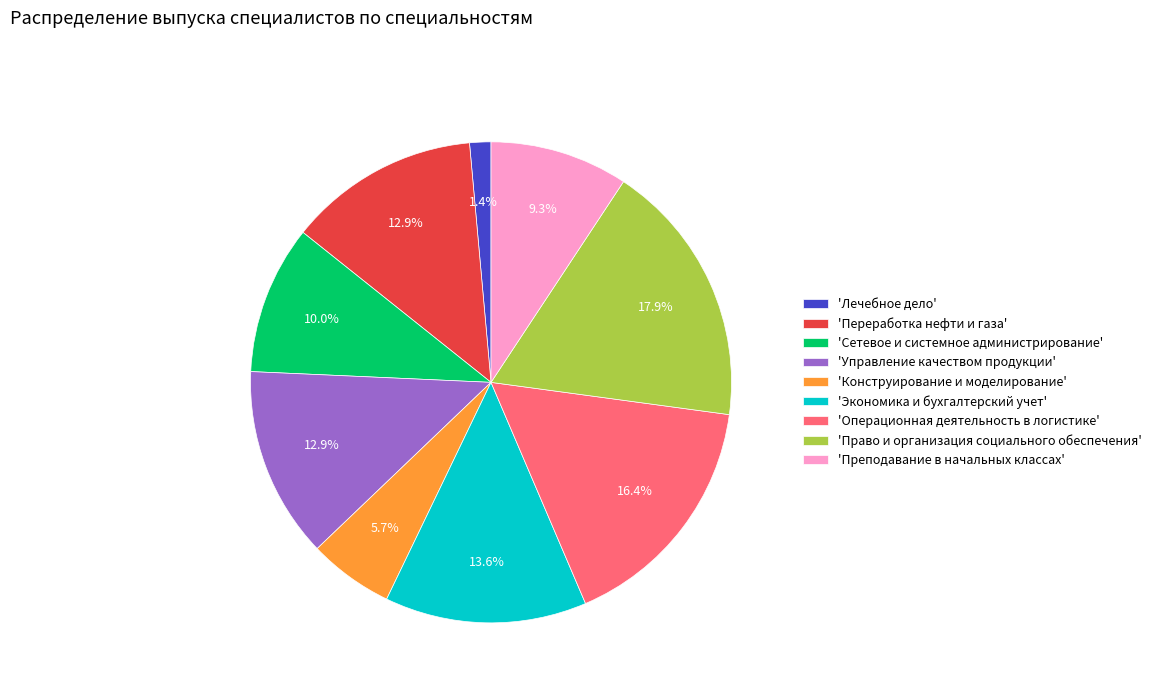

What percentage do 'Переработка нефти и газа' and 'Конструирование и моделирование' together represent?

18.6%